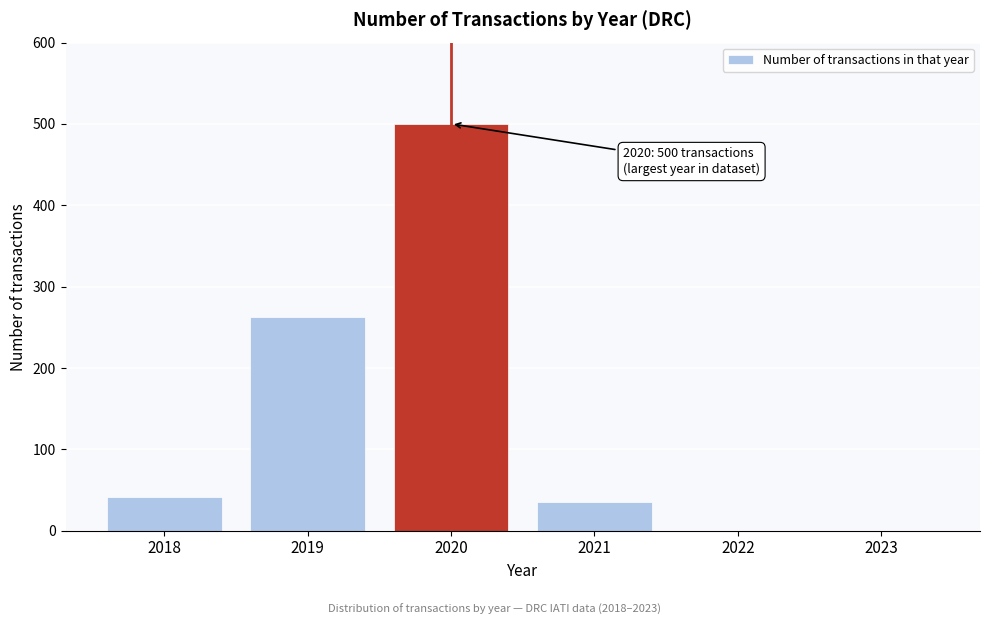

Reading left to right, list all the values displayed in this chart.

2018=41	2019=263	2020=500	2021=35	2022=0	2023=0